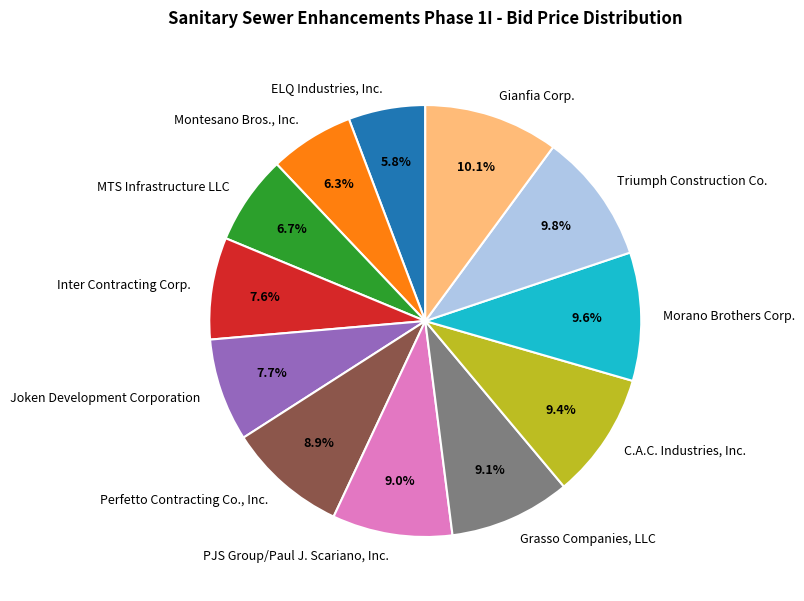

What is the total percentage of MTS Infrastructure LLC and Inter Contracting Corp.?

14.3%